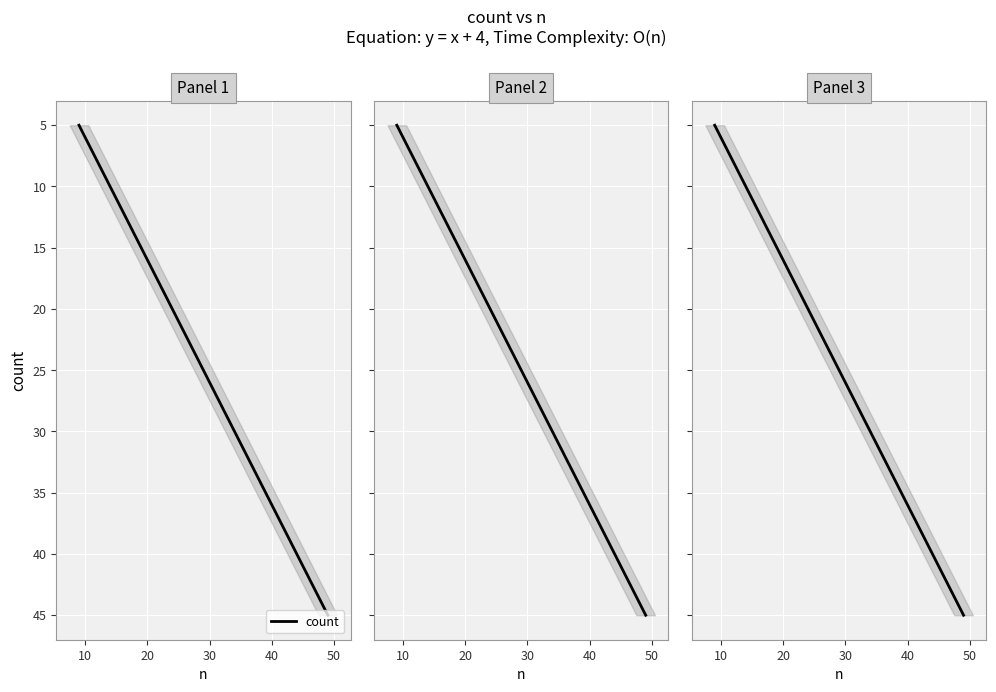

What is the value of the 4th point from the left?

20